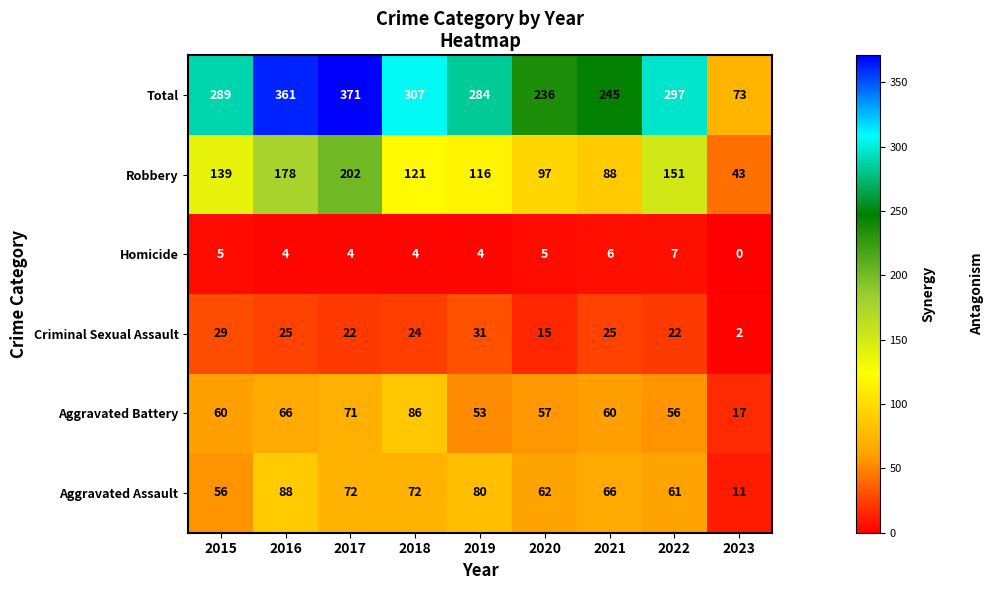

Between 2021 and 2023, which series saw the biggest shift?

Total